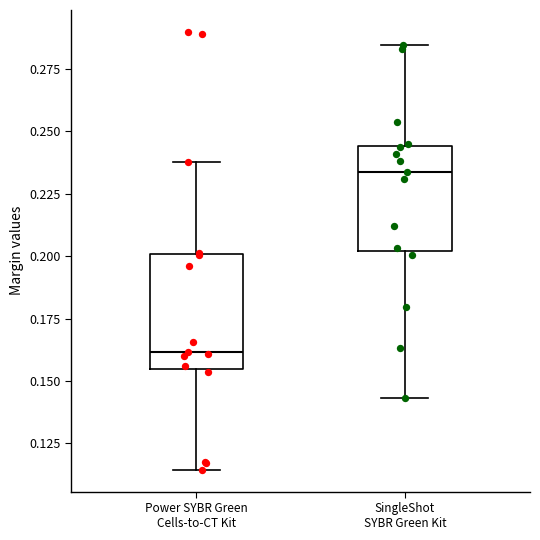

Reading left to right, read every box against the y-axis: the position of its median line, the range the box covers, and the ends of its whiskers. The values are not printed on the chart, so give them approximately, as read against the axis.

Power SYBR Green Cells-to-CT Kit: median 0.160, box 0.155 to 0.200, whiskers 0.115 to 0.240
SingleShot SYBR Green Kit: median 0.235, box 0.200 to 0.245, whiskers 0.145 to 0.285